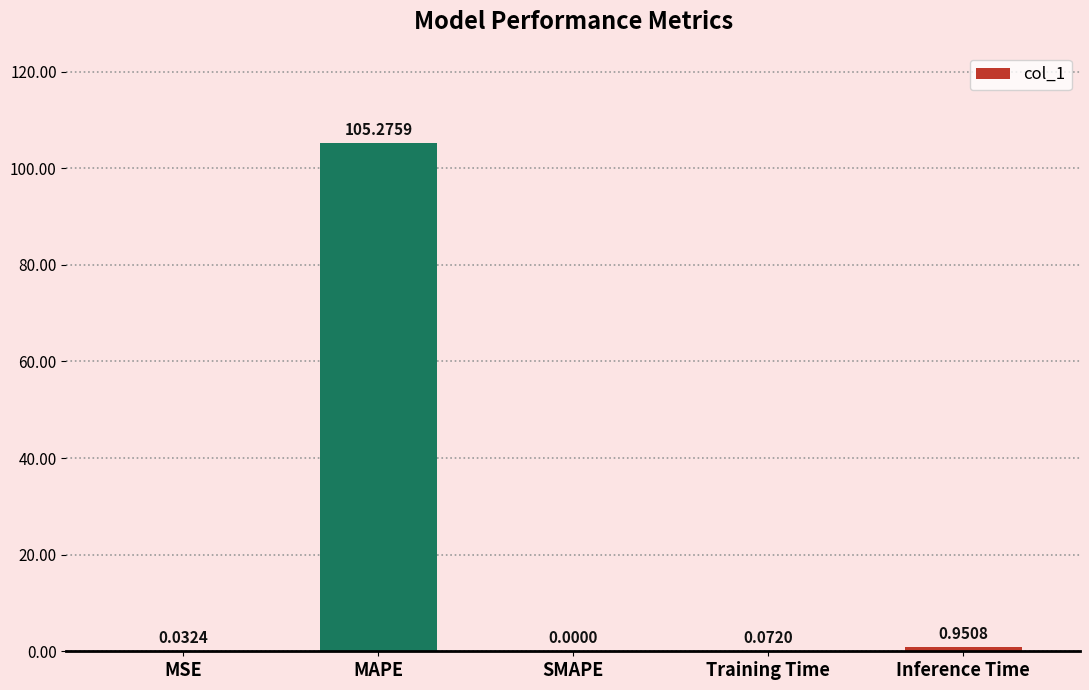

Which label corresponds to the largest value in the chart?

MAPE